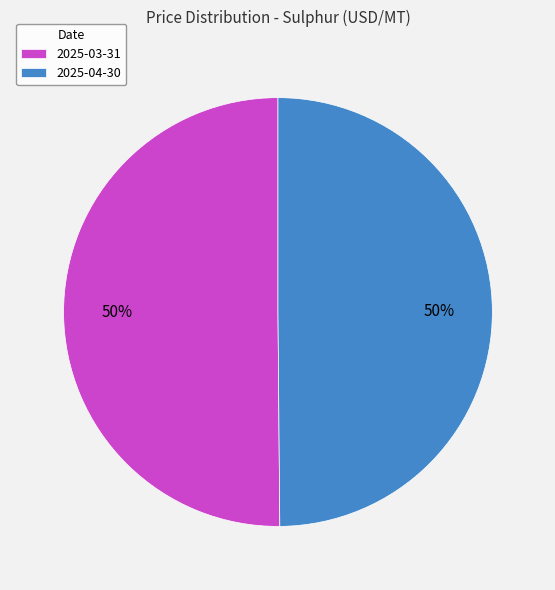

What percentage is the 2025-03-31 slice, to the nearest percent?

50%